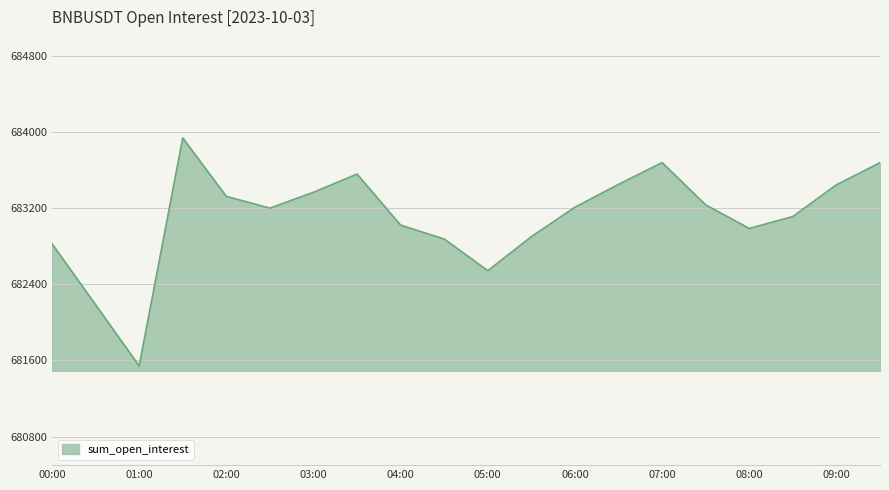

What is the difference between the maximum and minimum values?

2396.1